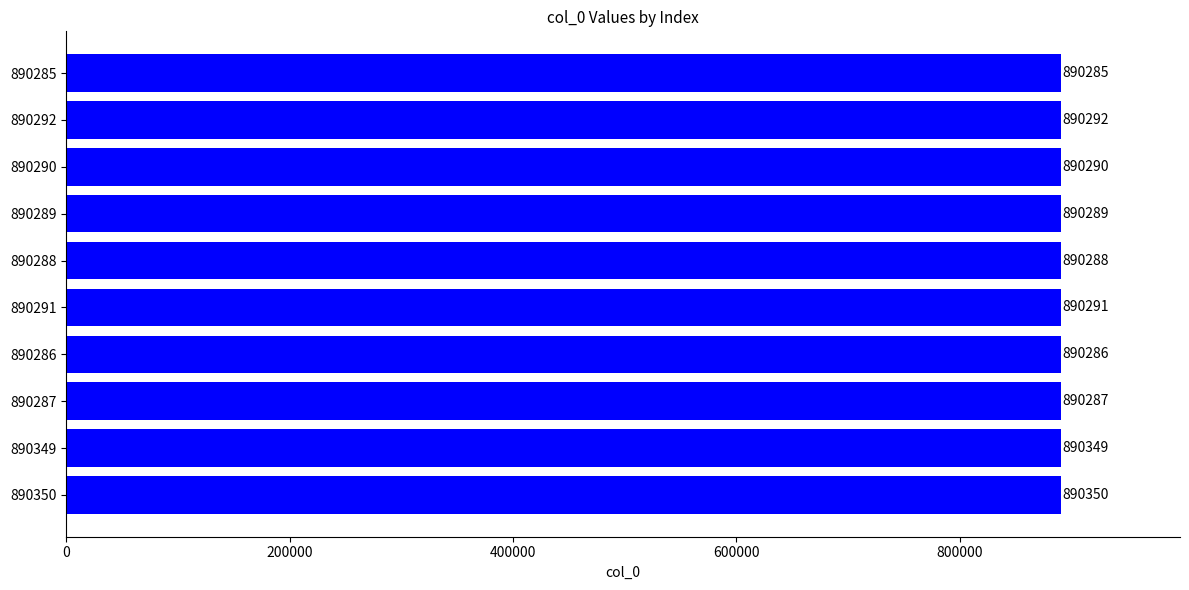

What is the change in value from 890290 to 890292?

+2